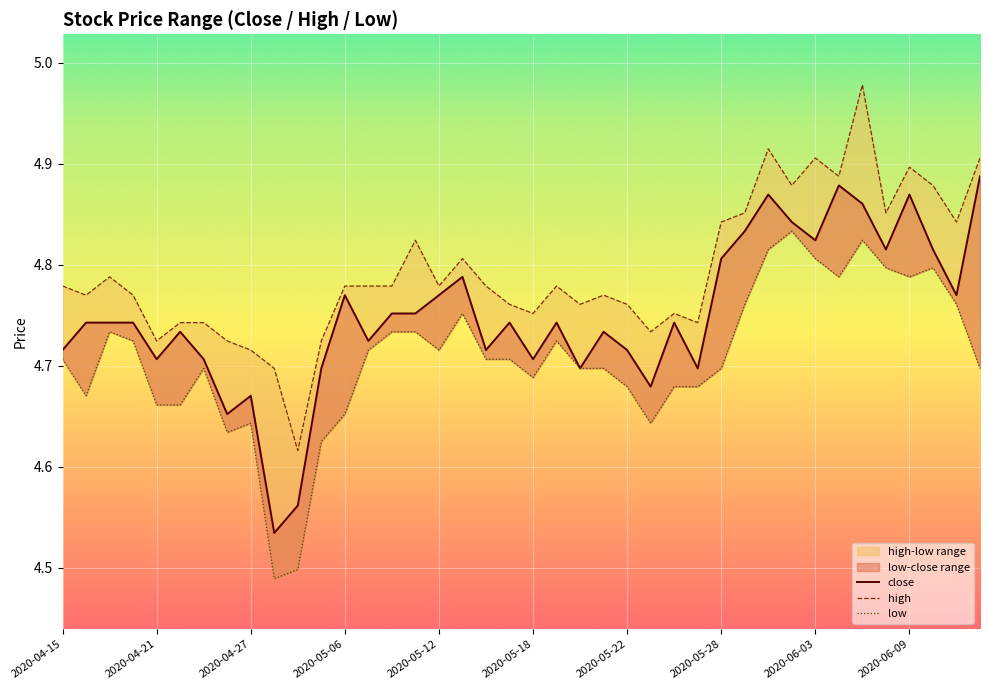

Between 15 and 39, which is larger?

39